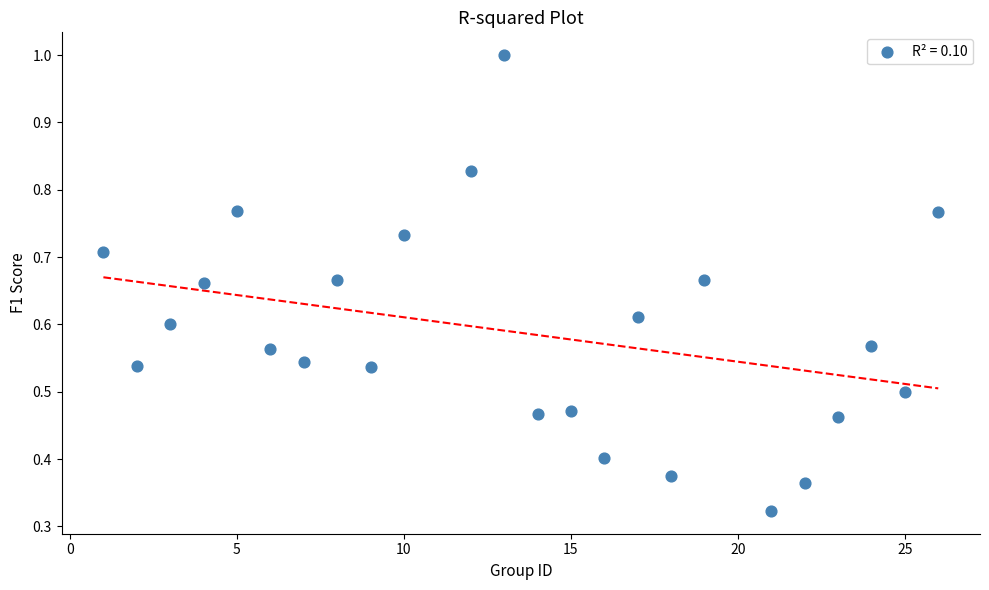

What is the range of X values (max minus min)?

25.0